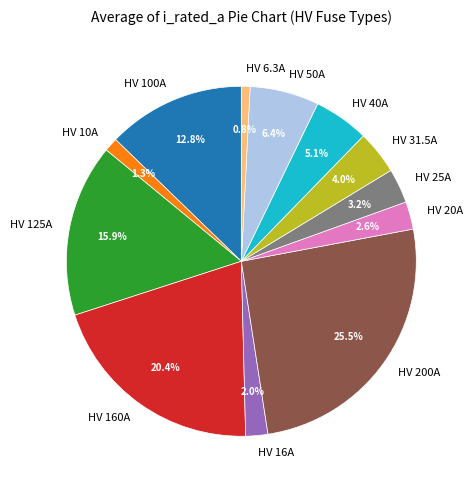

Combined, do HV 6.3A and HV 31.5A account for over 50%?

No